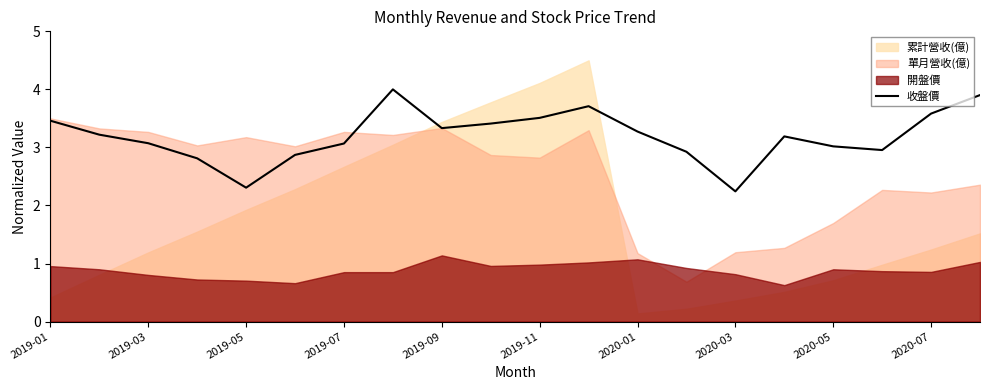

What is the lowest value of the 收盤價 series?

2.2